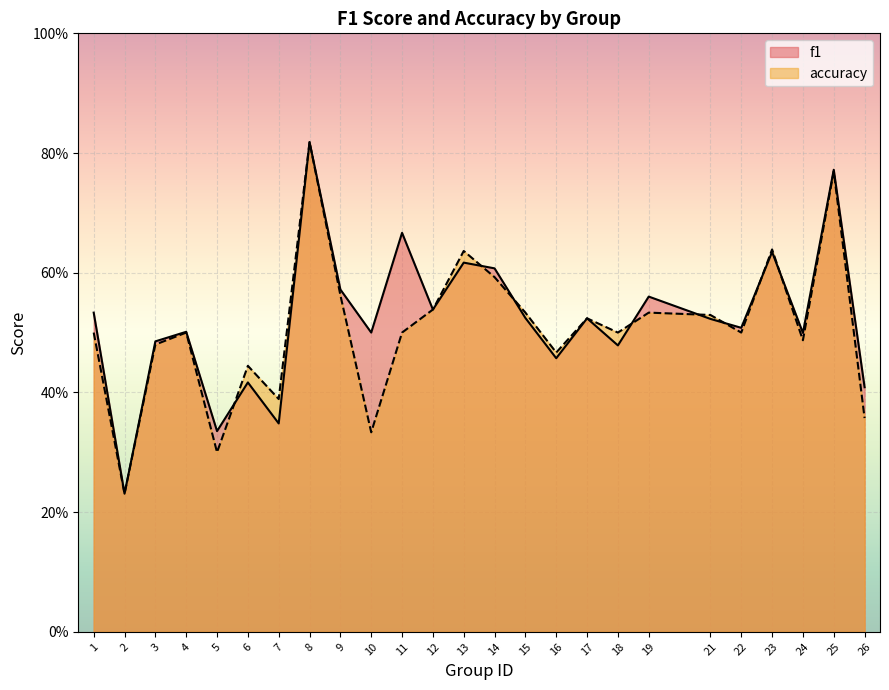

Reading right to left, list all the values displayed in this chart.

f1: 26=0.4	25=0.8	24=0.5	23=0.6	22=0.5	21=0.5	19=0.6	18=0.5	17=0.5	16=0.5	15=0.5	14=0.6	13=0.6	12=0.5	11=0.7	10=0.5	9=0.6	8=0.8	7=0.3	6=0.4	5=0.3	4=0.5	3=0.5	2=0.2	1=0.5
accuracy: 26=0.4	25=0.8	24=0.5	23=0.6	22=0.5	21=0.5	19=0.5	18=0.5	17=0.5	16=0.5	15=0.5	14=0.6	13=0.6	12=0.5	11=0.5	10=0.3	9=0.6	8=0.8	7=0.4	6=0.4	5=0.3	4=0.5	3=0.5	2=0.2	1=0.5